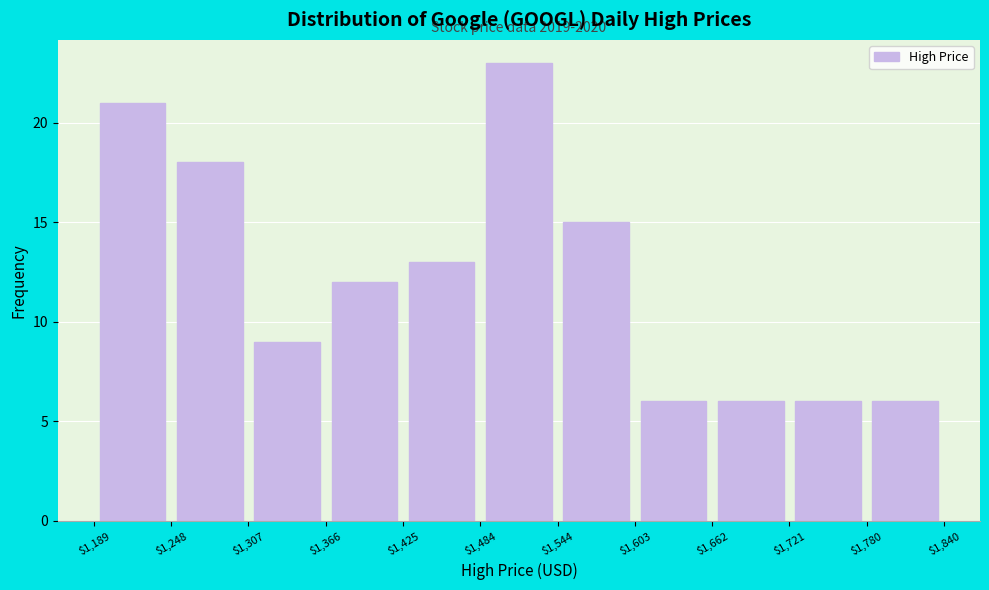

Which range on the x-axis has the tallest bar?

$1,484 to $1,544